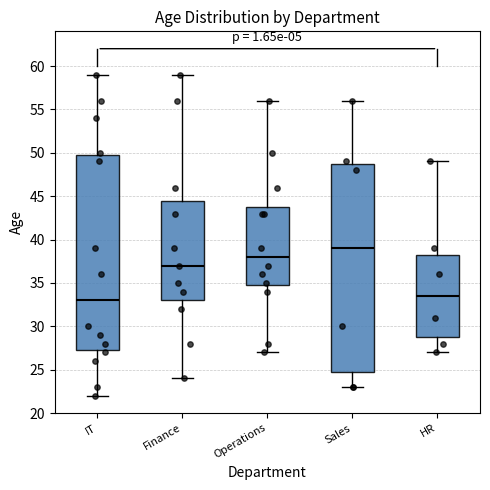

Which box has the lowest median line?

IT